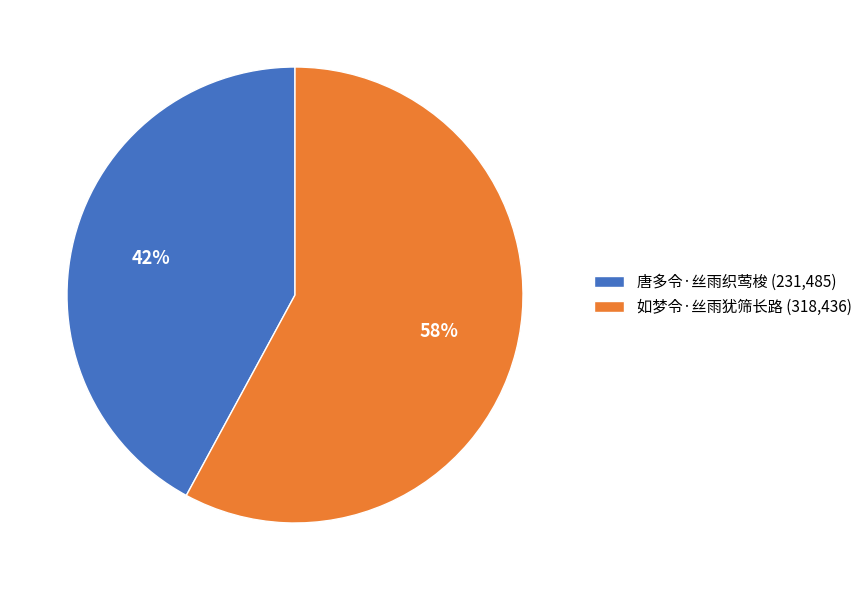

What is the ratio of the value at 唐多令·丝雨织莺梭 (231,485) to the value at 如梦令·丝雨犹筛长路 (318,436)?

0.7